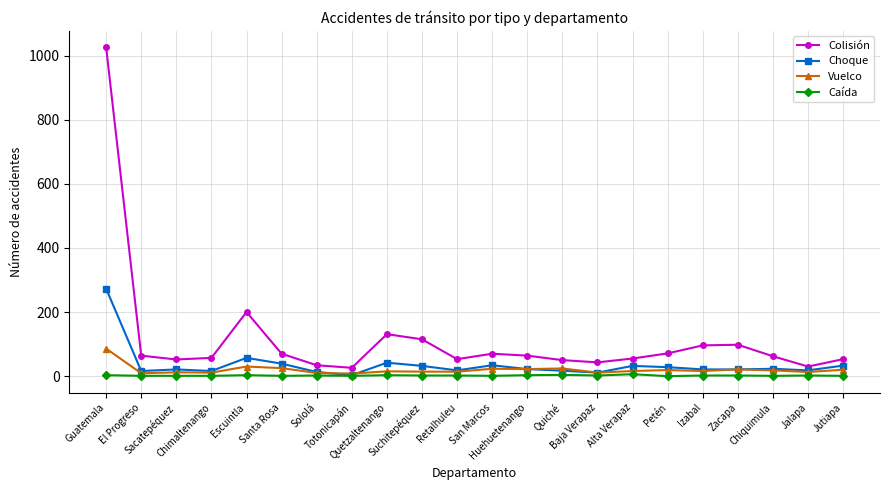

True or false: Colisión and Caída cross at least once.

False